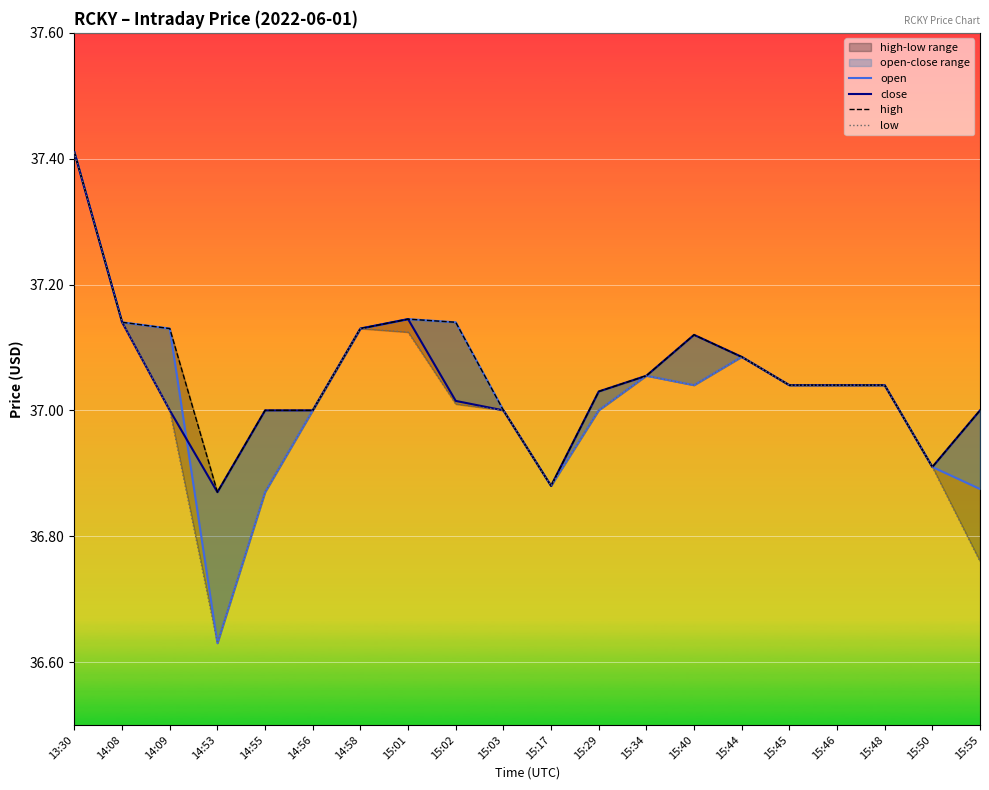

Is the value of low at 15:34 greater than the value of high at 15:50?

Yes